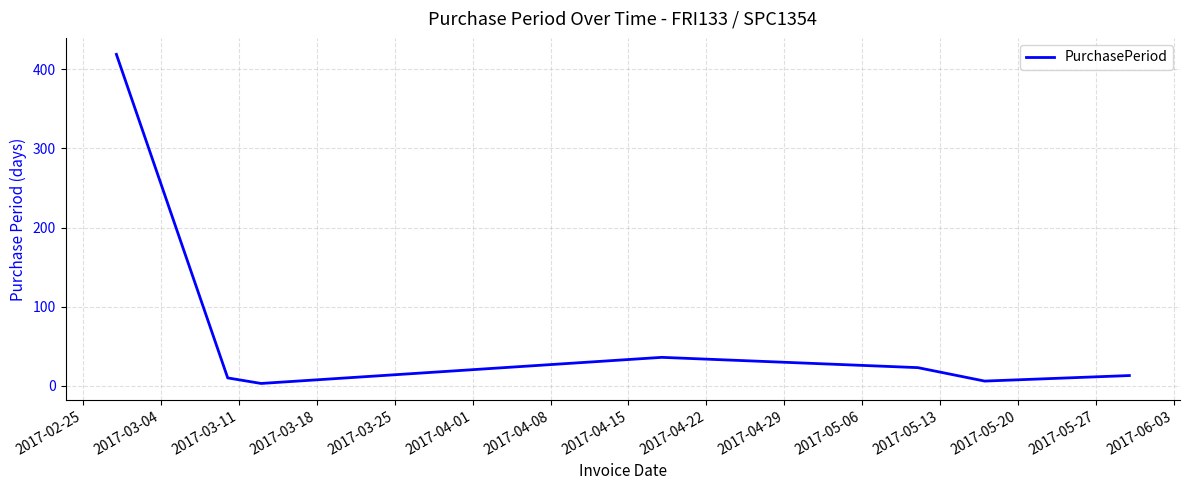

What is the difference between the maximum and minimum values?

416